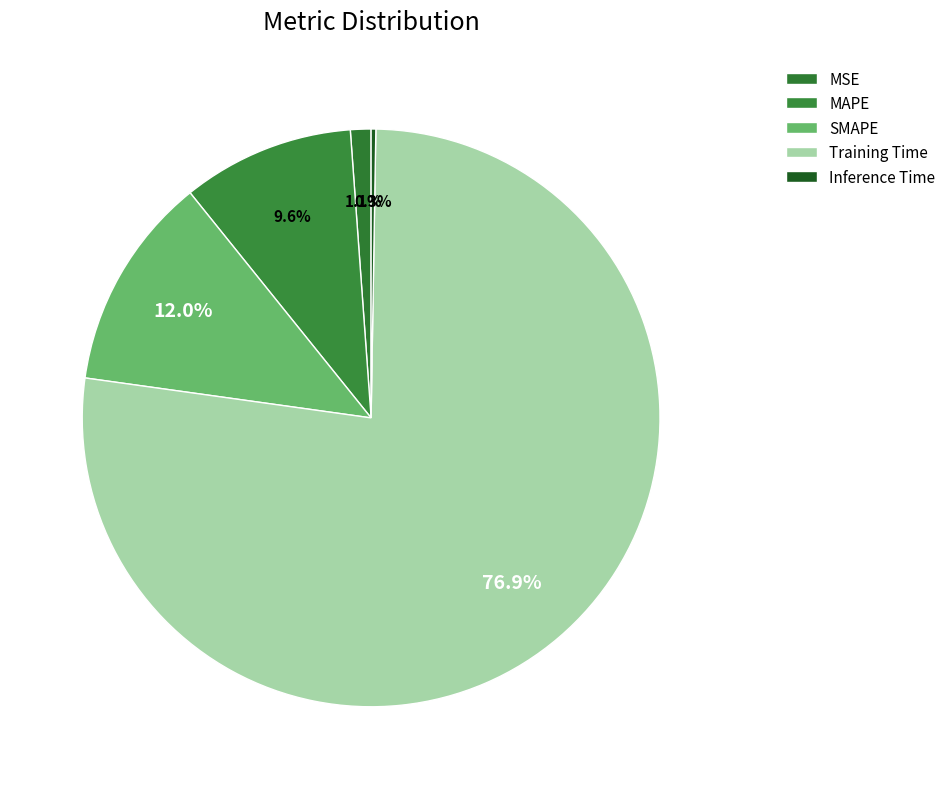

Which category has the biggest portion of the pie?

Training Time